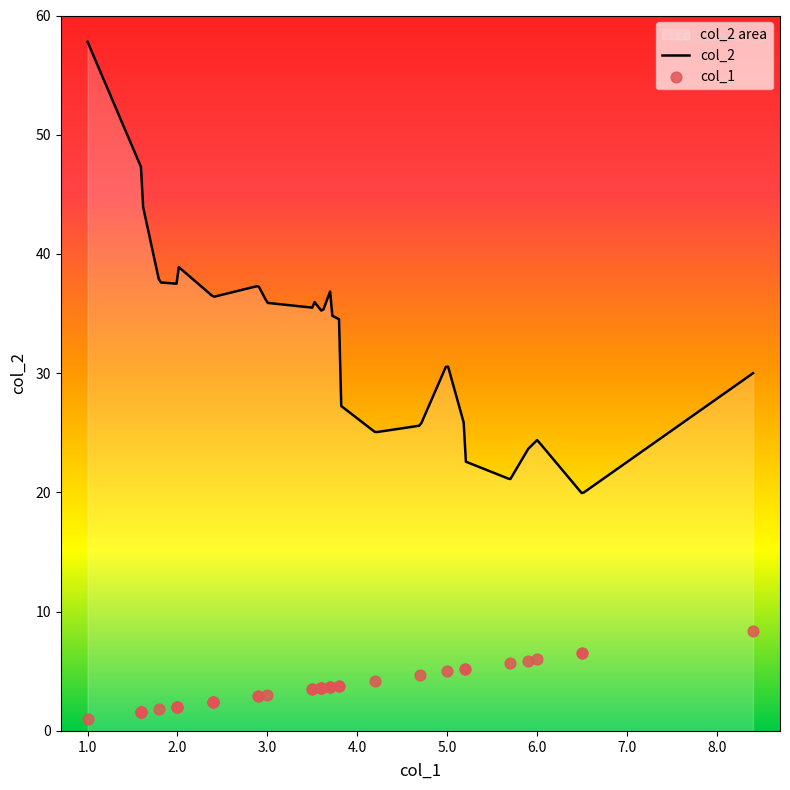

What are all the series names shown in the legend?

col_2, col_1